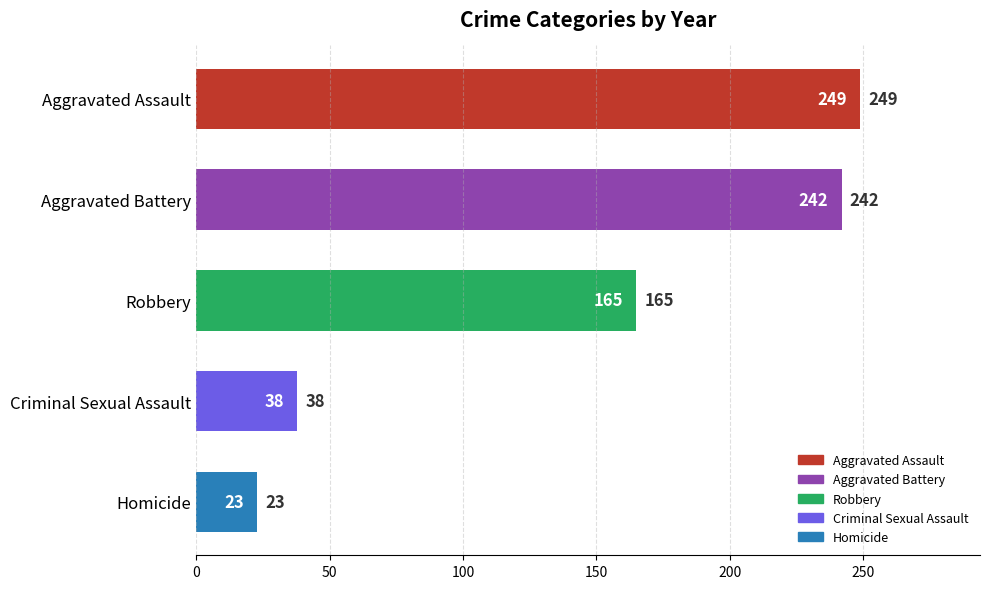

Are the bars grouped side by side (vs. stacked)?

No